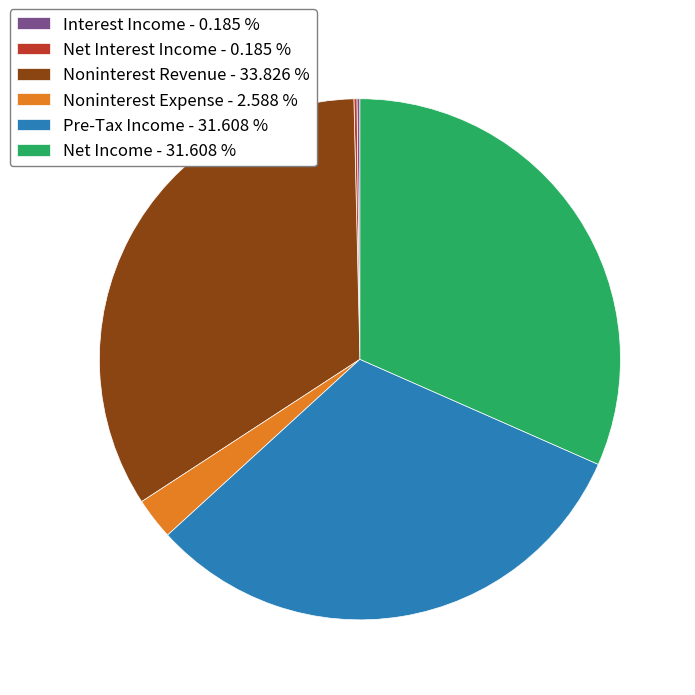

Does Net Income - 31.608 % account for over 50% of the chart?

No